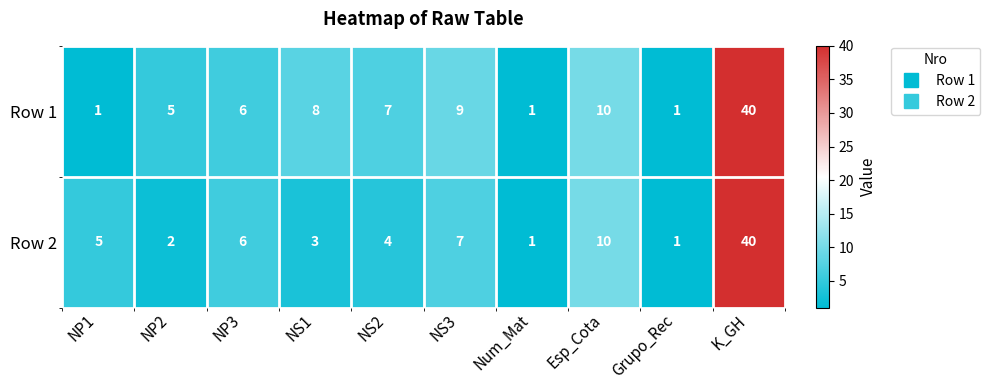

What is the greatest value displayed?

40